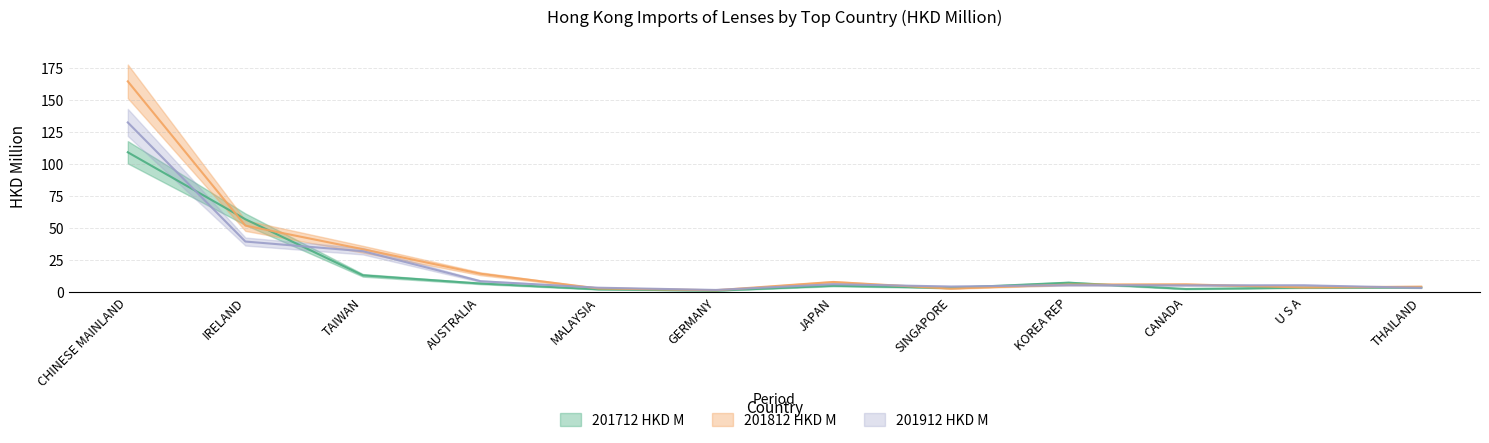

At how many categories does at least one series exceed 49?

2